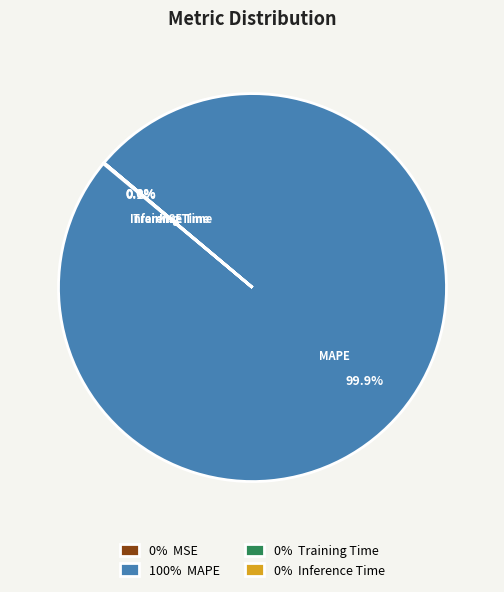

How much of the chart is everything except 100% MAPE?

0.1%